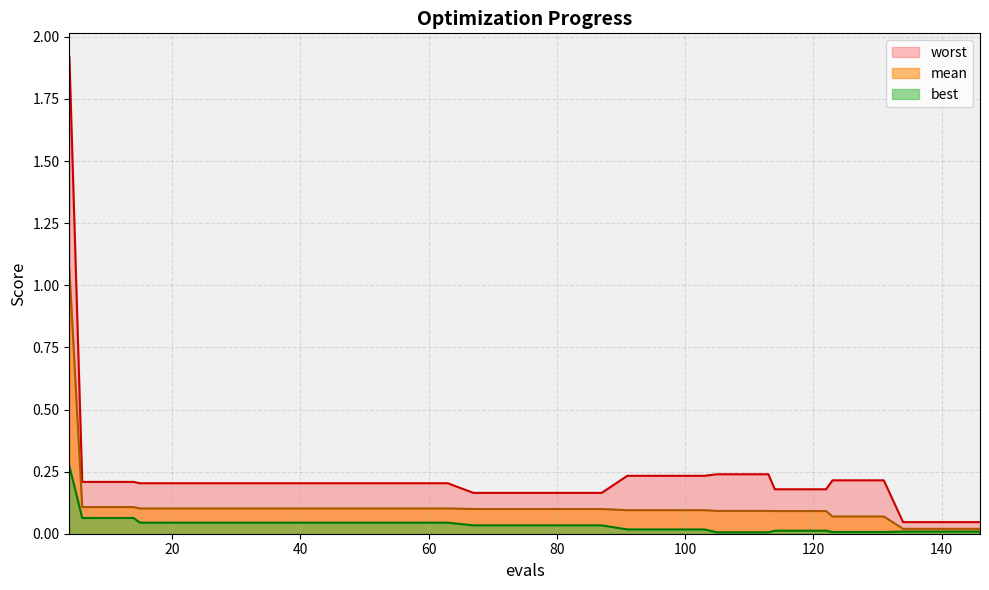

At which label does mean reach its peak?

4